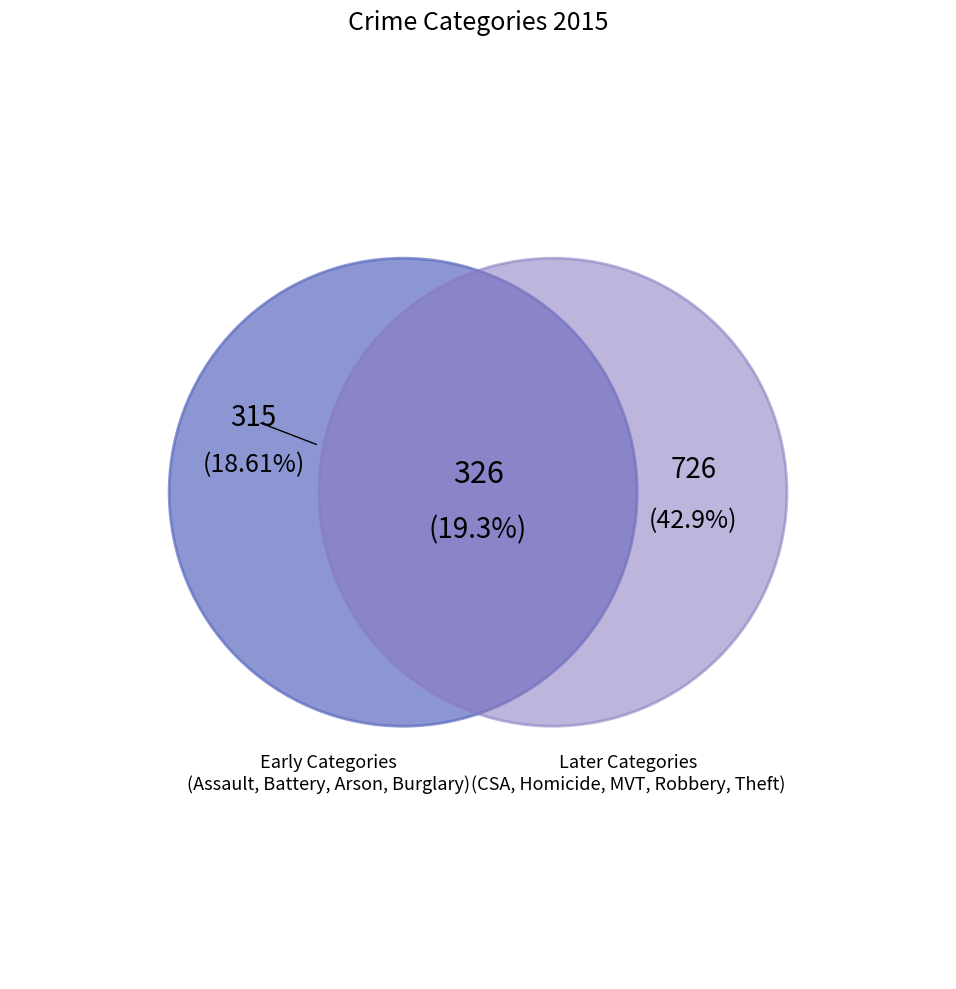

To the nearest percent, what is the combined percentage of Theft and Burglary?

60%